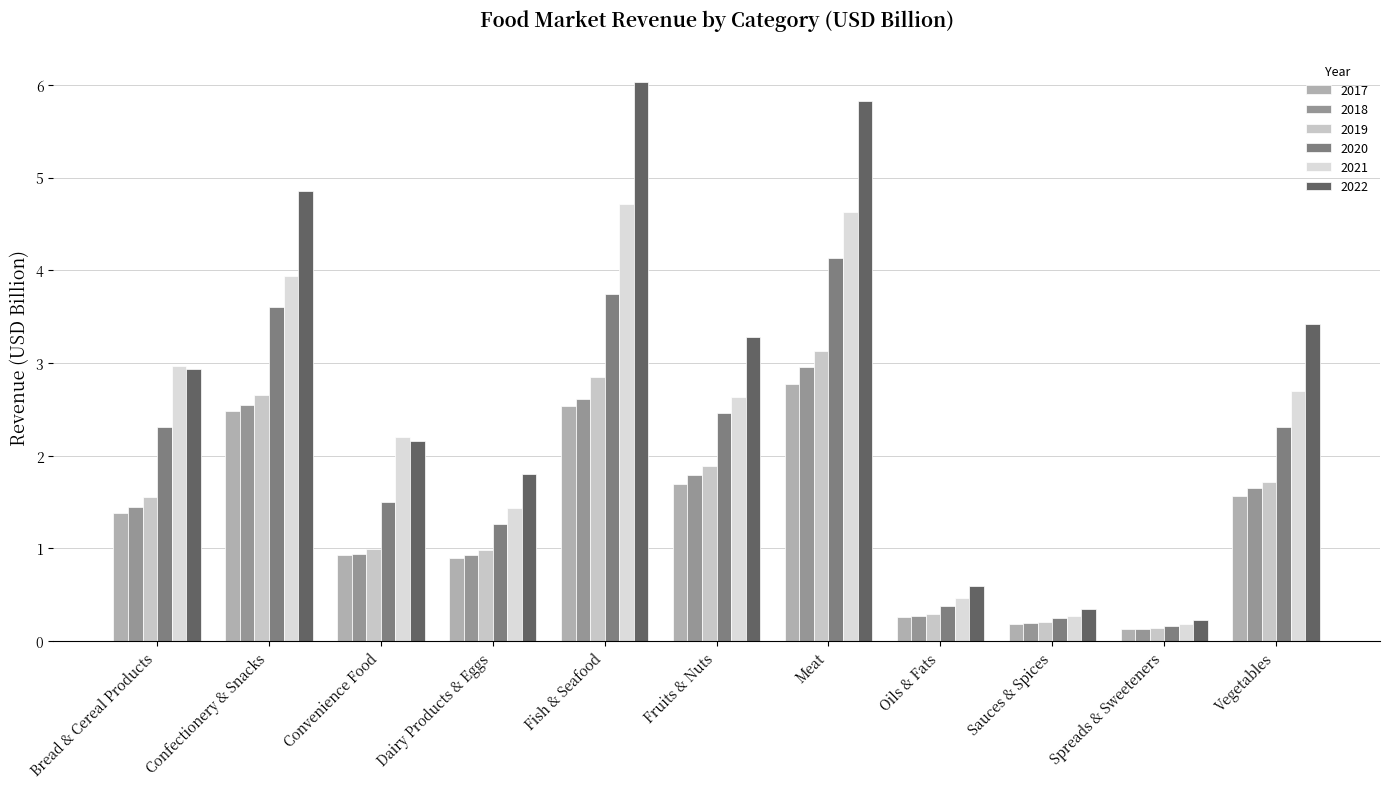

Is it true that 2019 equals 1.0 at Dairy Products & Eggs?

True